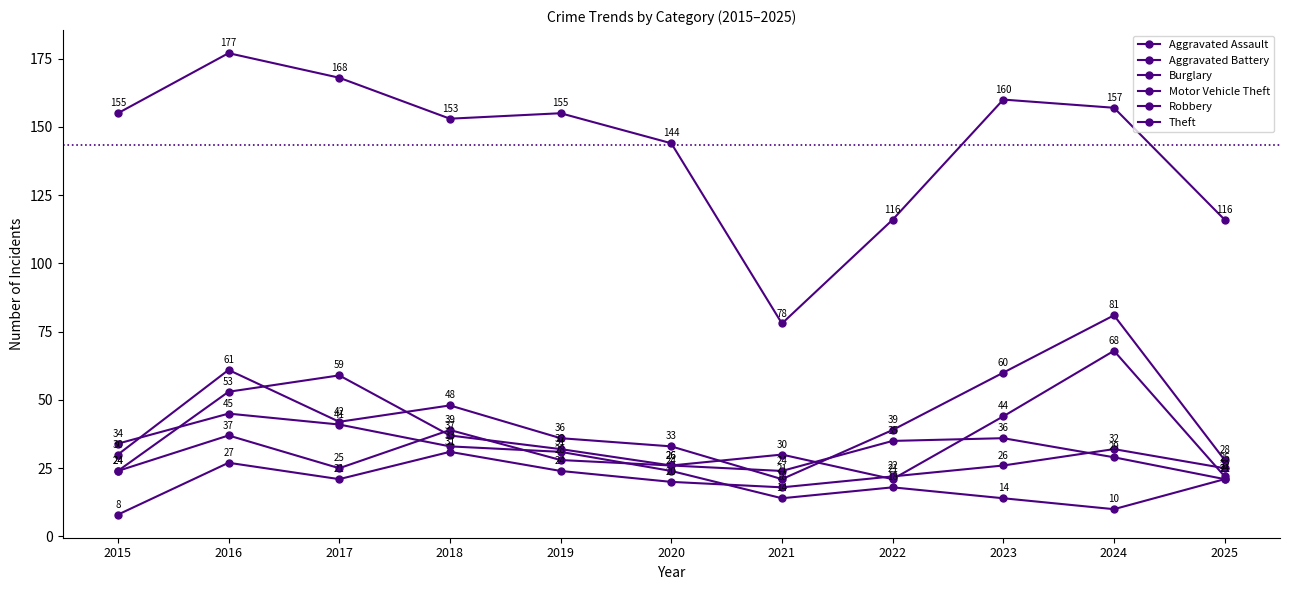

How many data points does each series have?

11